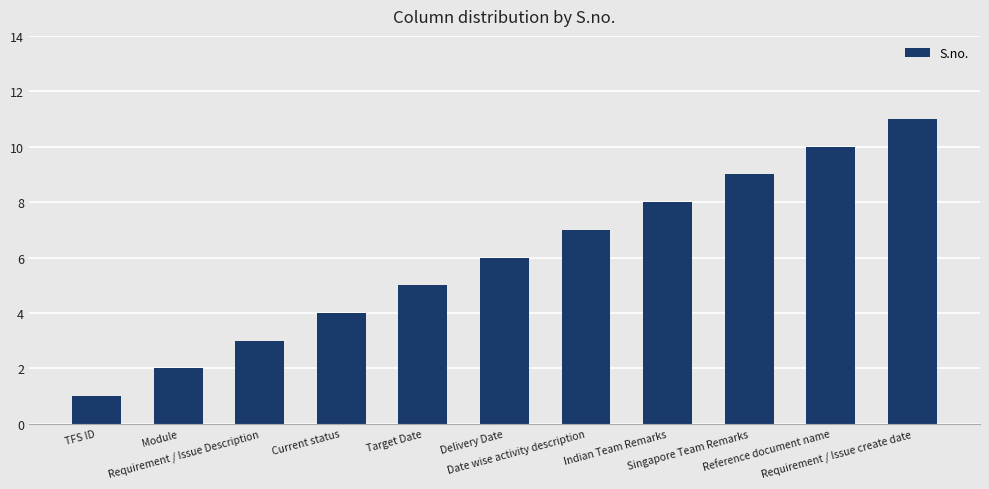

What is the label of the 7th bar from the left?

Date wise activity description